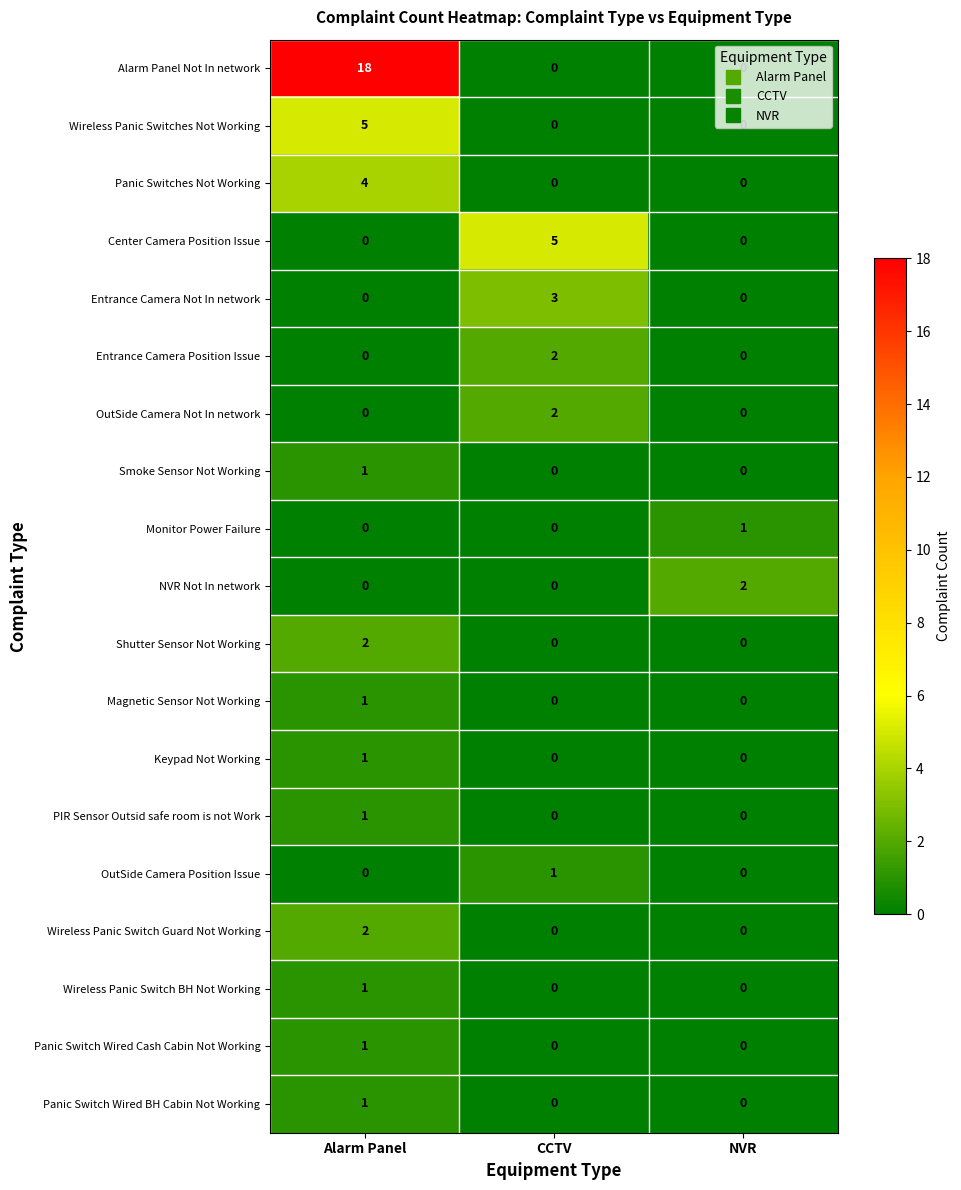

What is the total value across all series at Alarm Panel?

38